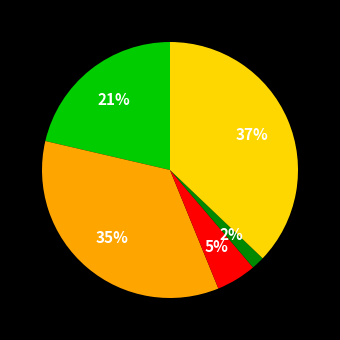

To the nearest percent, what is the average slice percentage?

20%